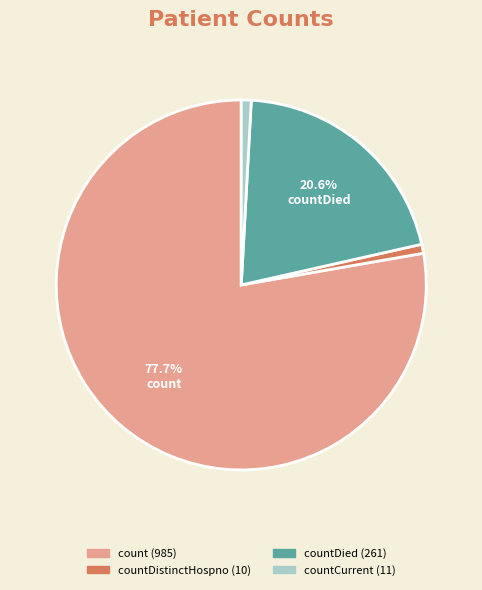

Is there any slice that represents more than half of the pie?

Yes